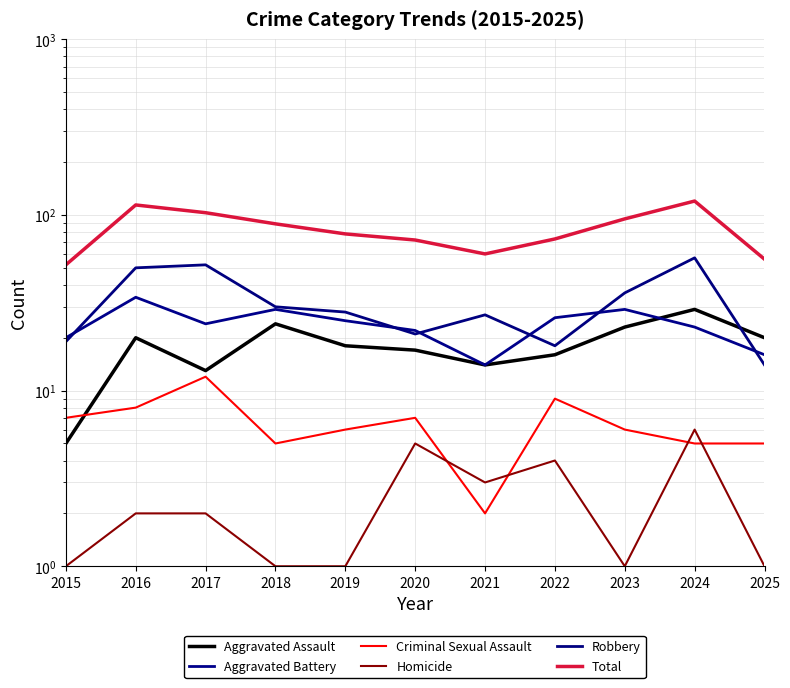

What is the value of the Robbery point at the 6th from the left?

21